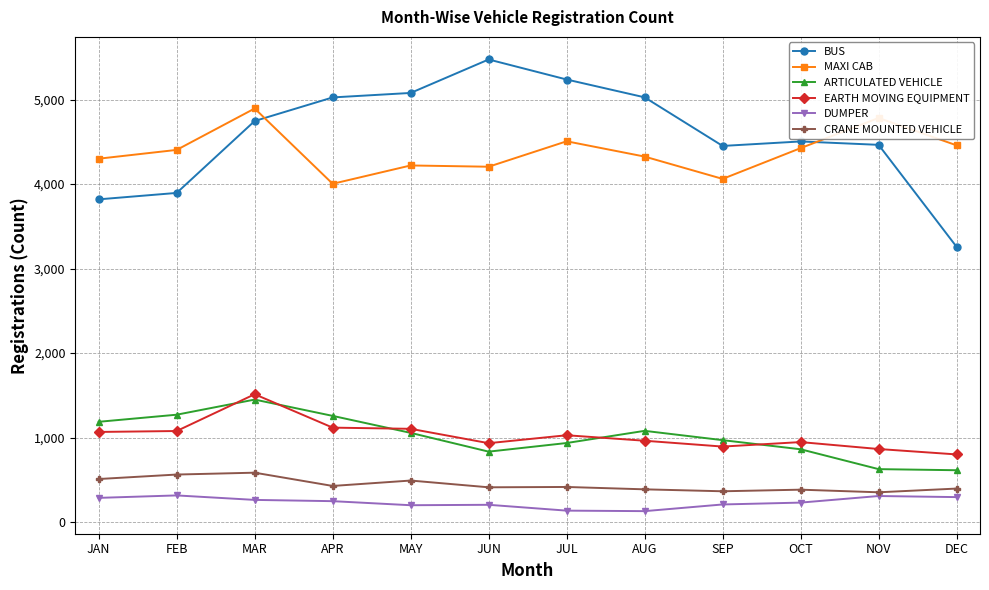

What is the difference between the maximum and second lowest values in the ARTICULATED VEHICLE series?

823